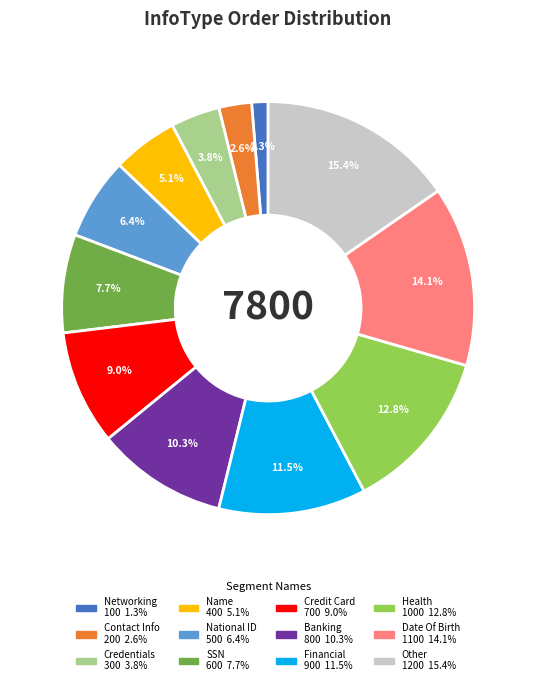

What is the smallest slice in the pie chart?

Networking